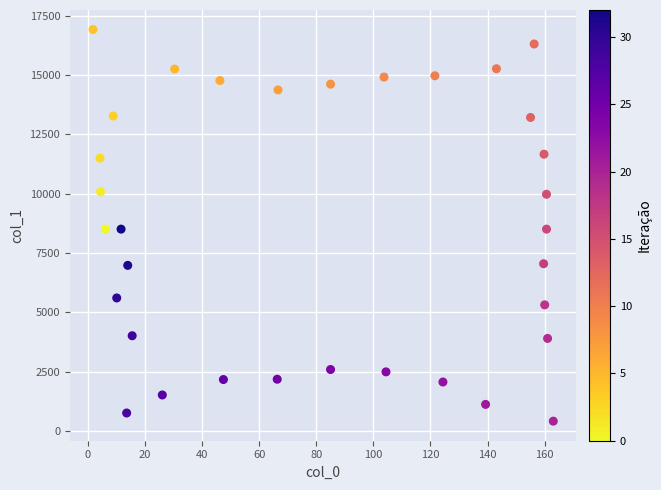

What is the range of X values (max minus min)?

161.3